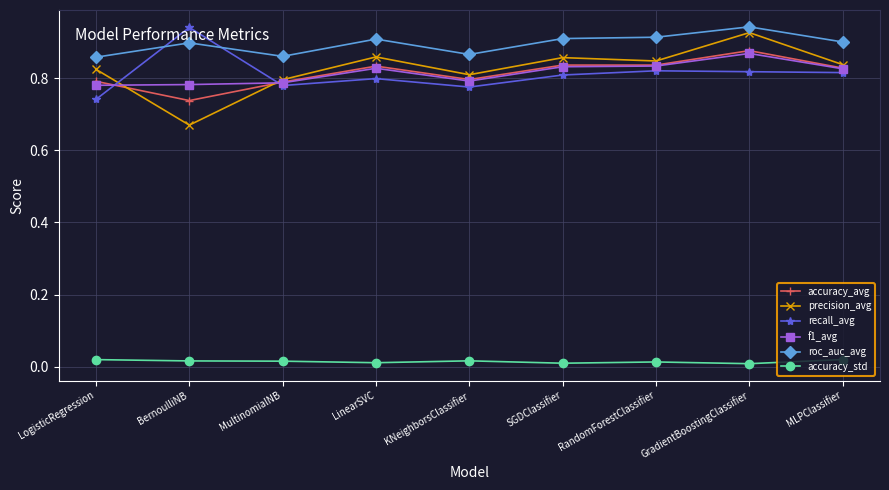

At BernoulliNB, list the series in order from largest to smallest.

recall_avg, roc_auc_avg, f1_avg, accuracy_avg, precision_avg, accuracy_std